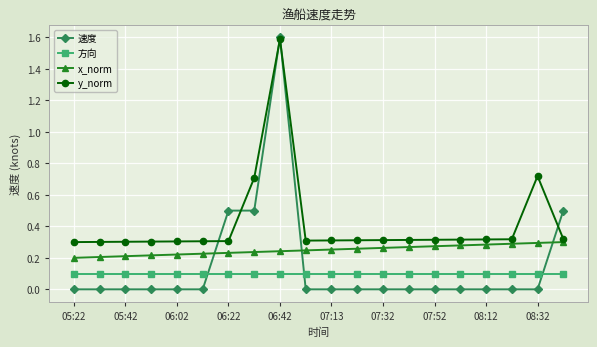

In y_norm, how many points are higher than both neighbors (excluding endpoints)?

2